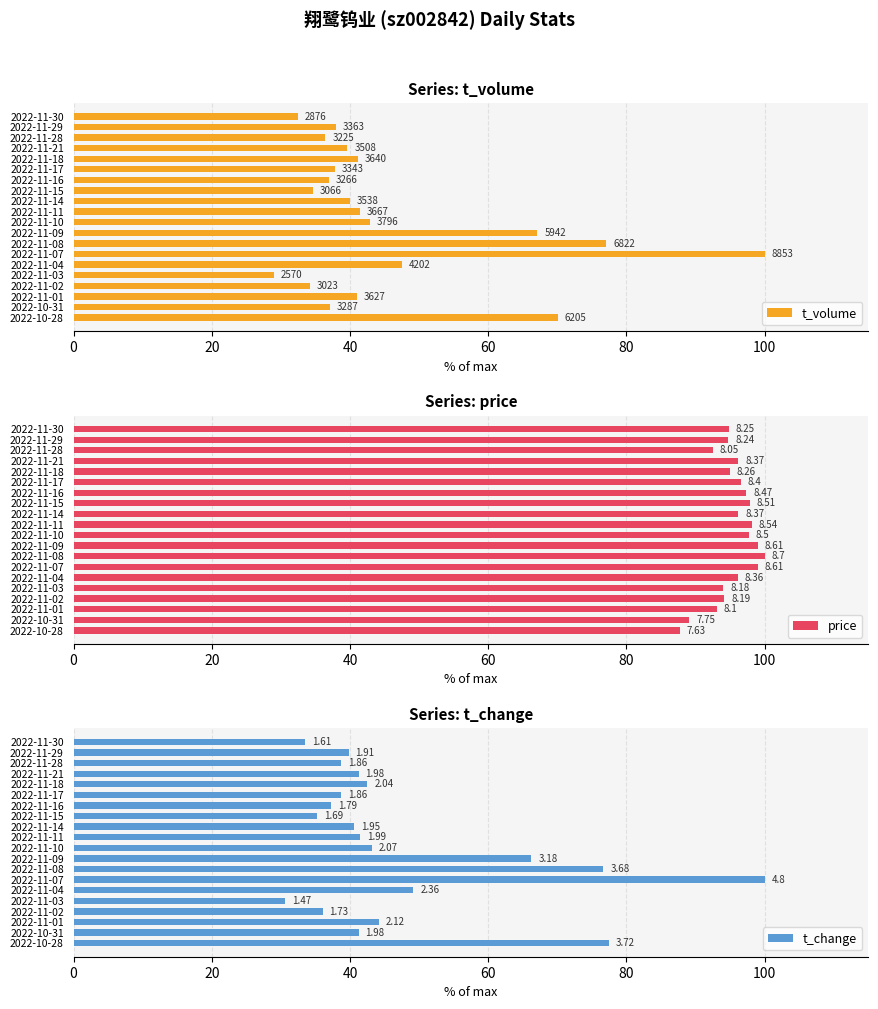

How many bars are there in total?

60